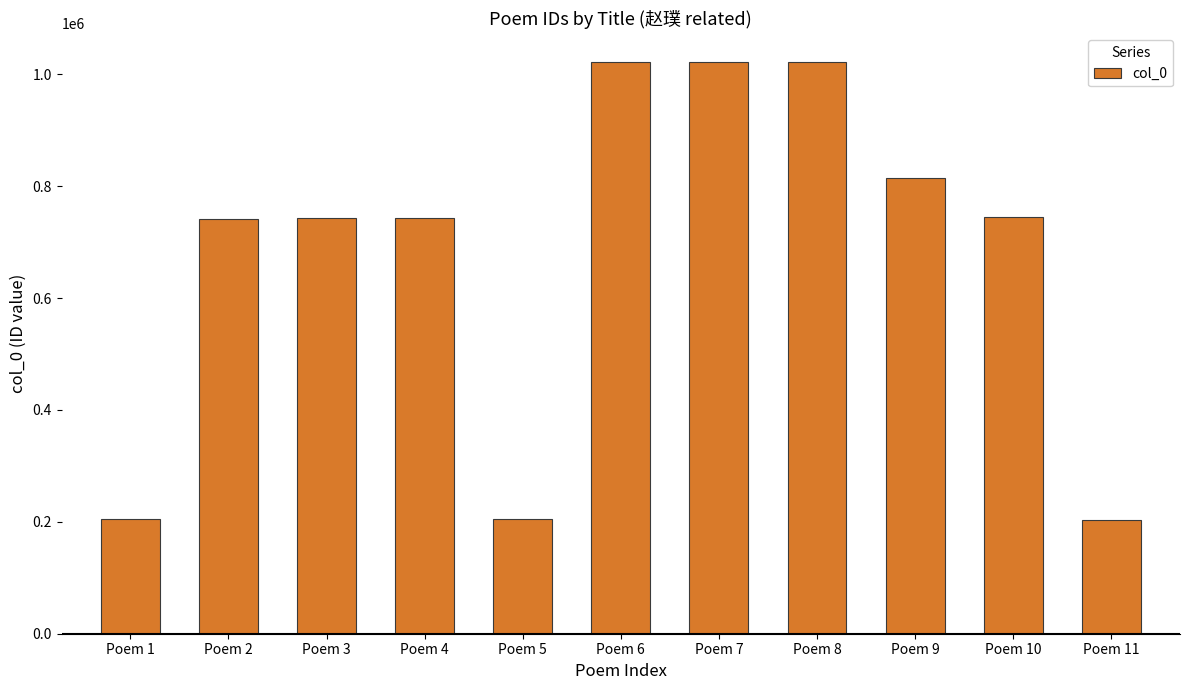

What is the difference between the values at Poem 4 and Poem 5?

538193